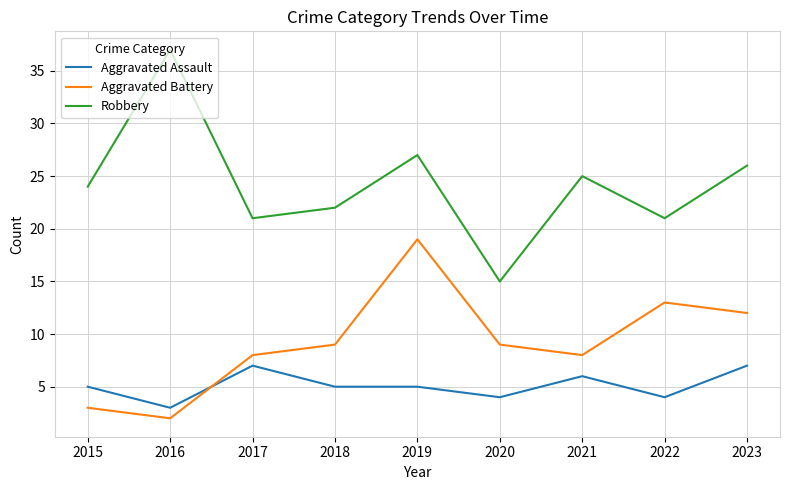

At which category is the sum across all series the highest?

2019